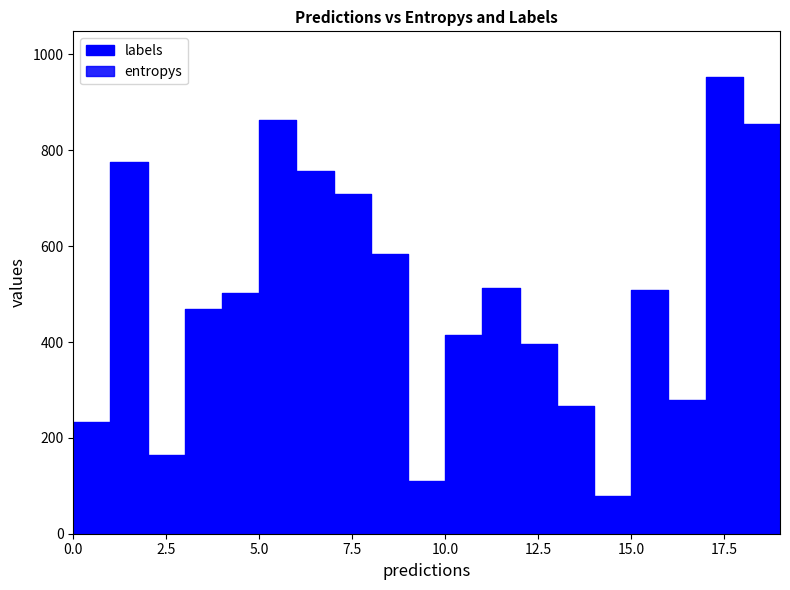

What are all the series names shown in the legend?

entropys, labels